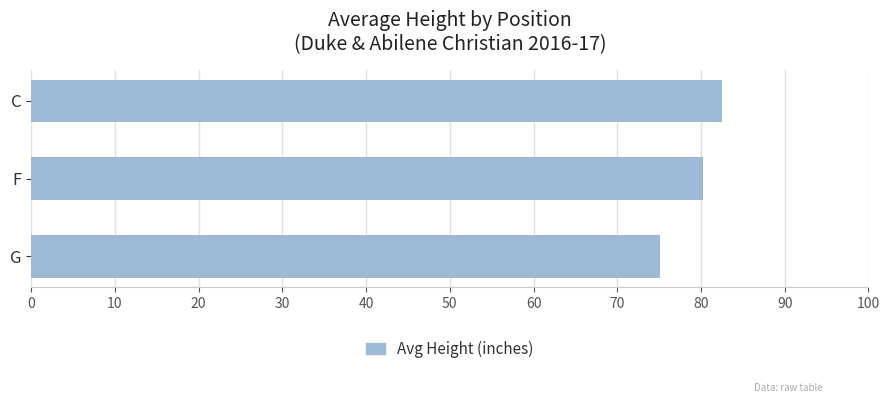

List the labels in order of value, largest first.

C, F, G